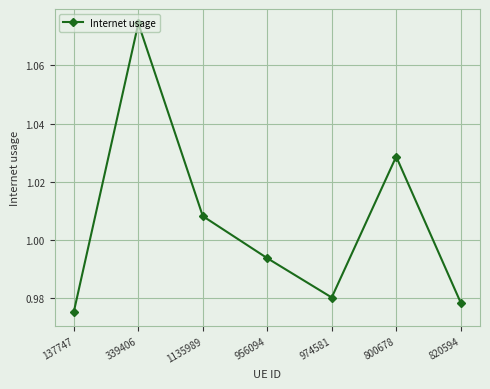

The value at 137747 is 0.5. True or false?

False